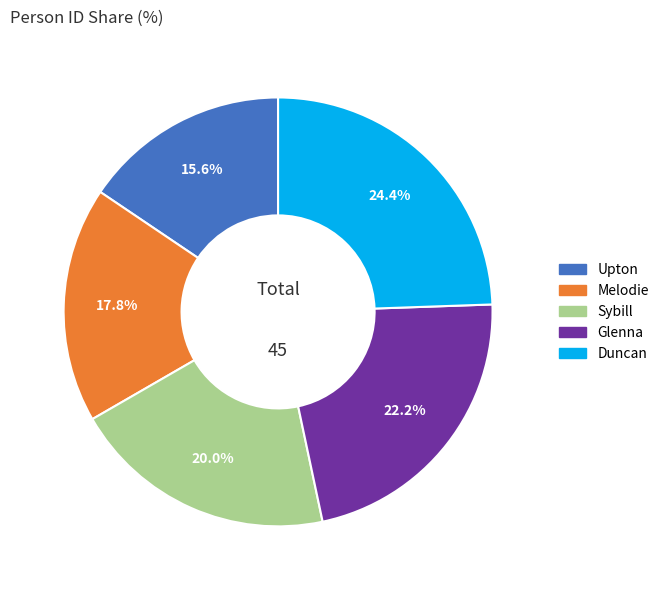

The Sybill slice represents 6% of the pie. True or false?

False